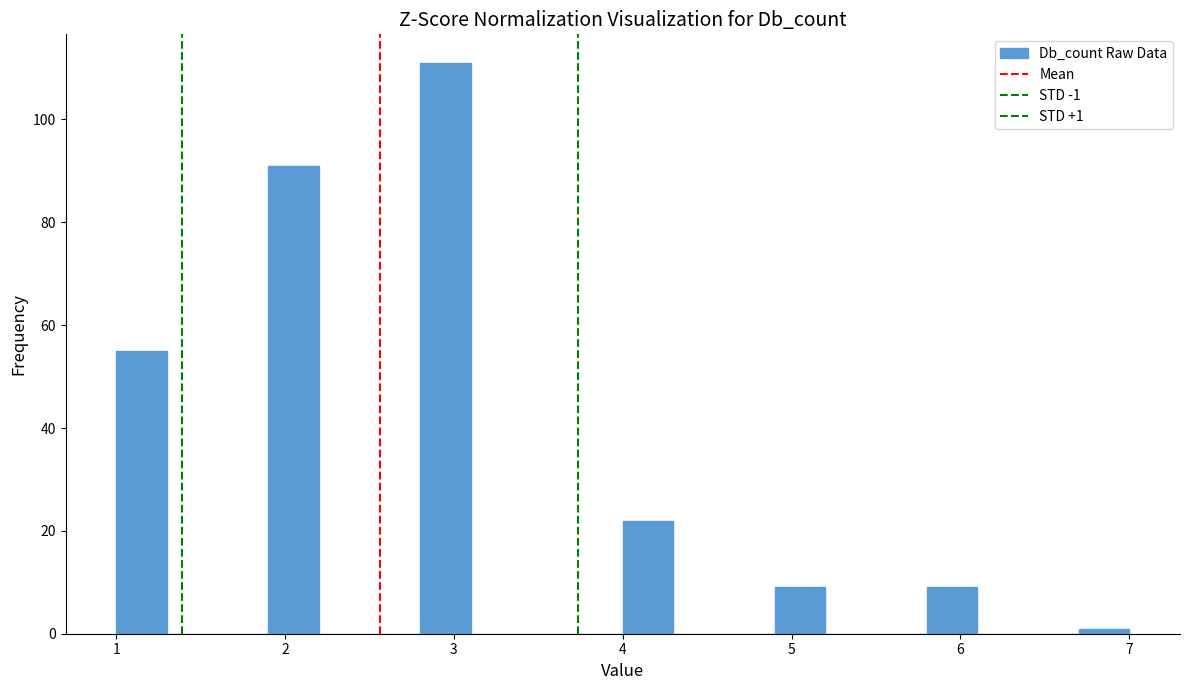

Read against the x-axis, roughly where is the centre of the tallest bar?

3.0